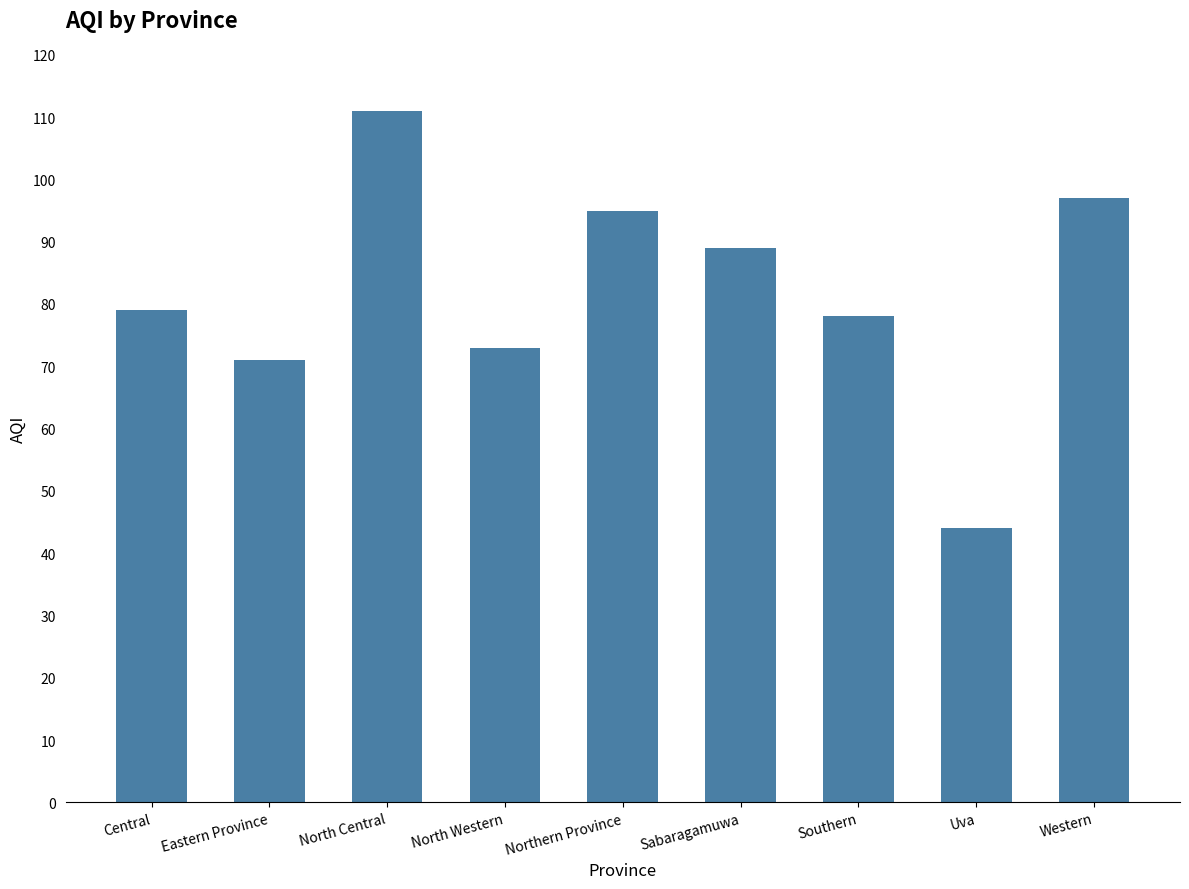

What is the label of the 7th bar from the left?

Southern